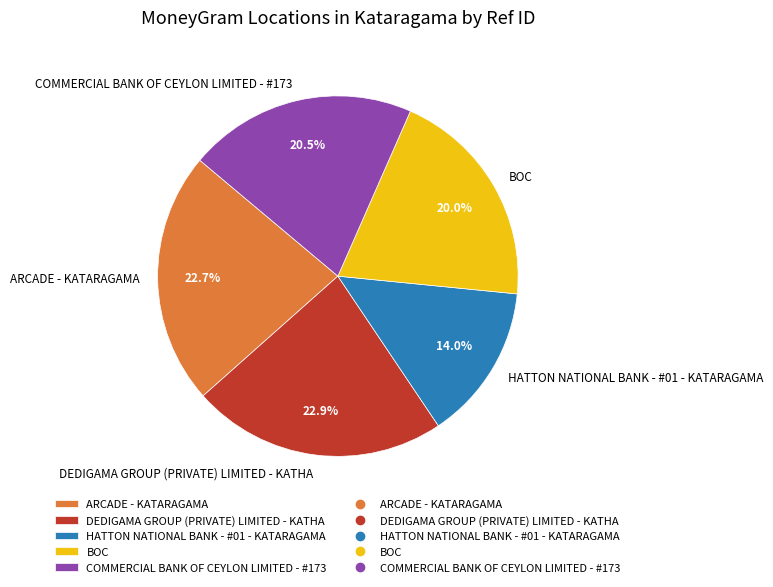

To the nearest percent, what is the difference between the DEDIGAMA GROUP (PRIVATE) LIMITED - KATHA and BOC slice percentages?

3%